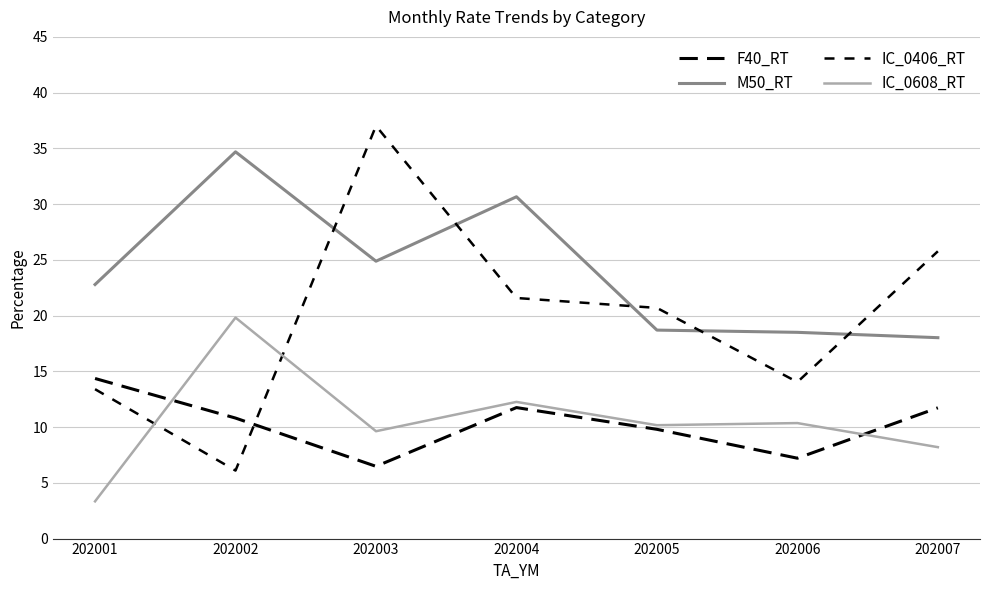

Where is the first local minimum for IC_0406_RT?

202002